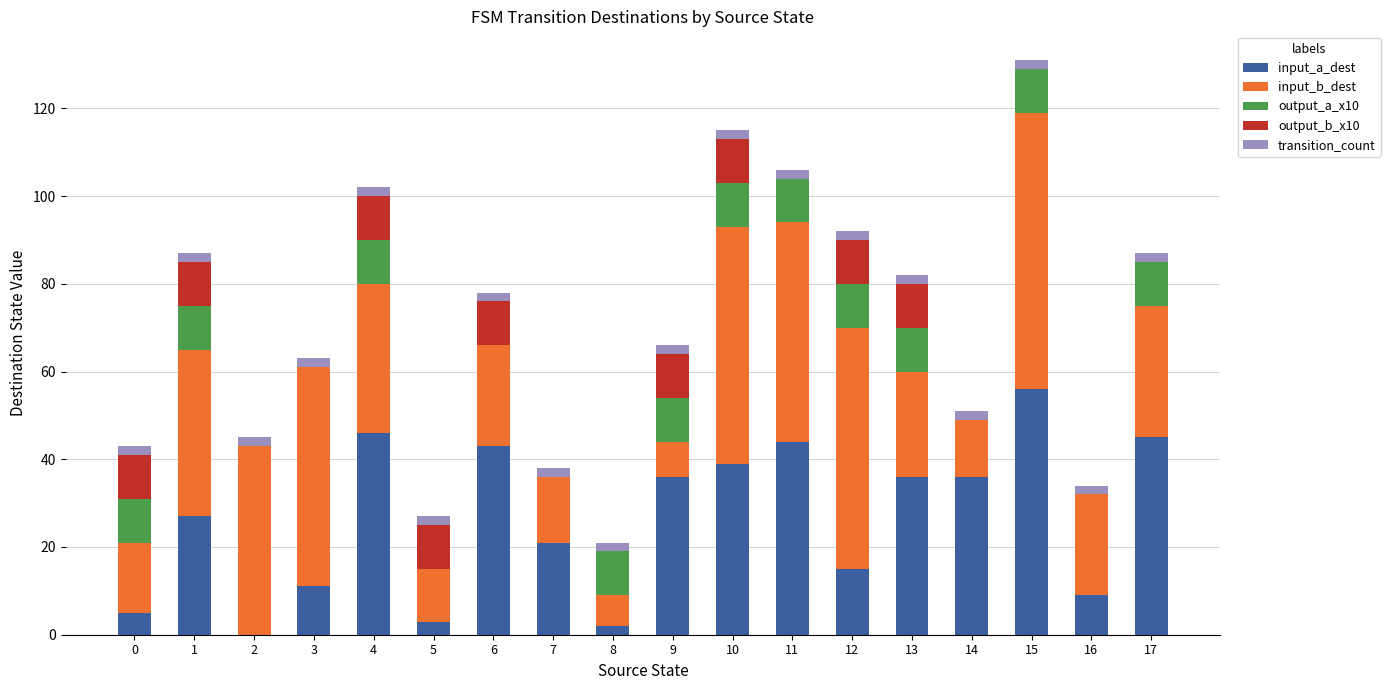

The input_a_dest series shows 39 at 10. True or false?

True